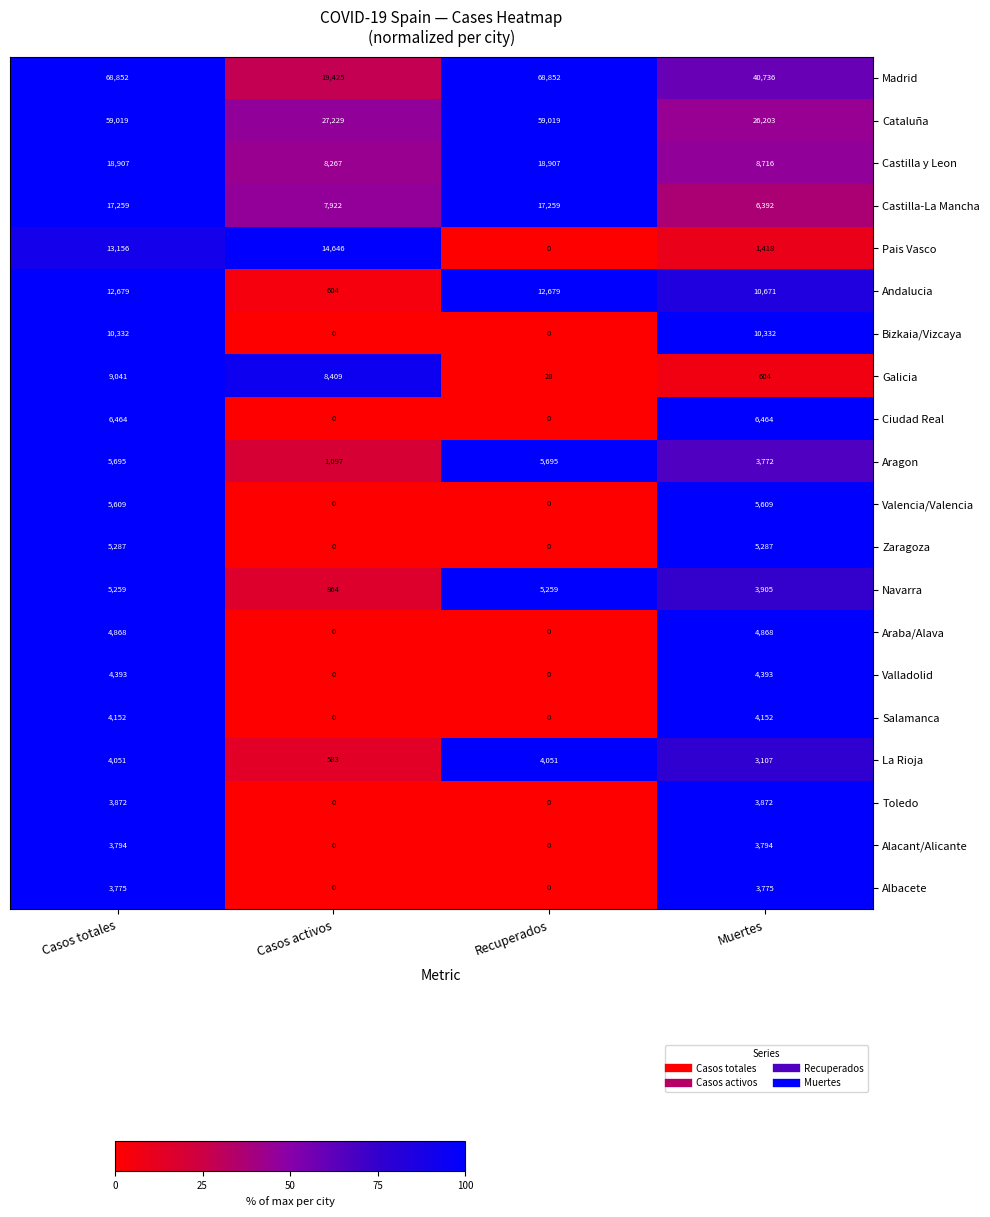

What is the average value of the La Rioja series?

2948